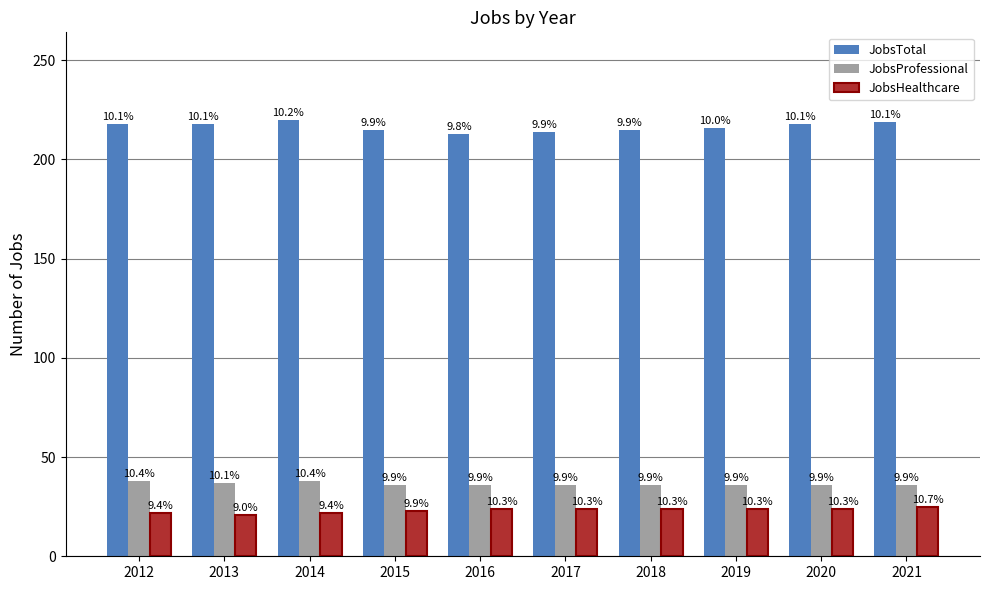

At which label does JobsTotal first exceed 218?

2014